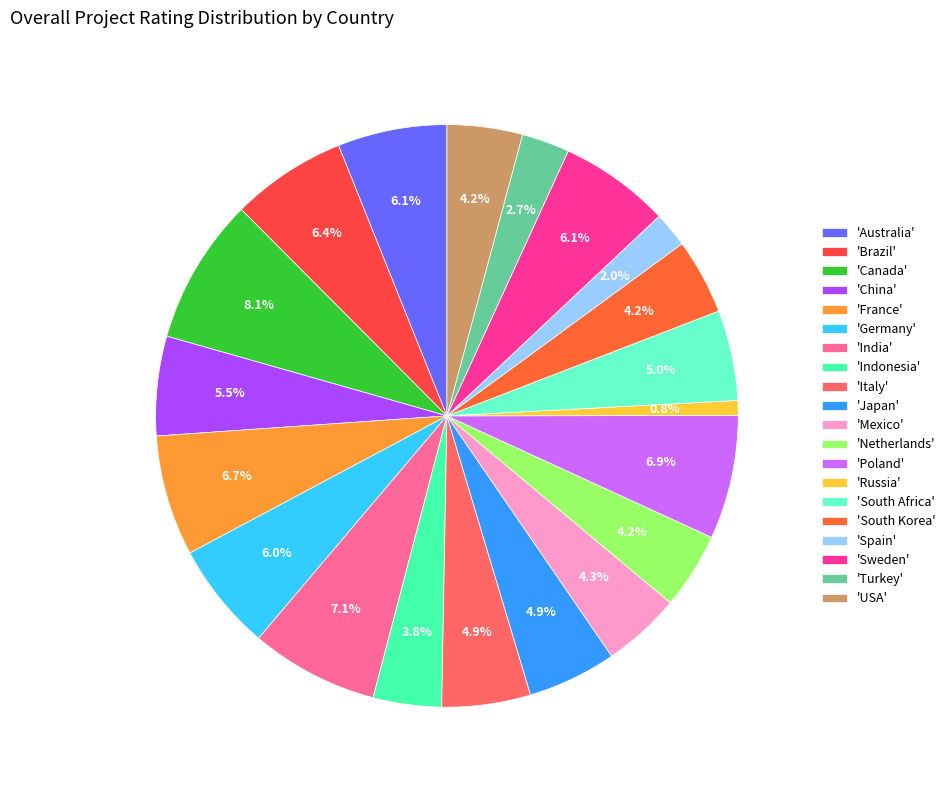

Which slice is the smallest?

'Russia'